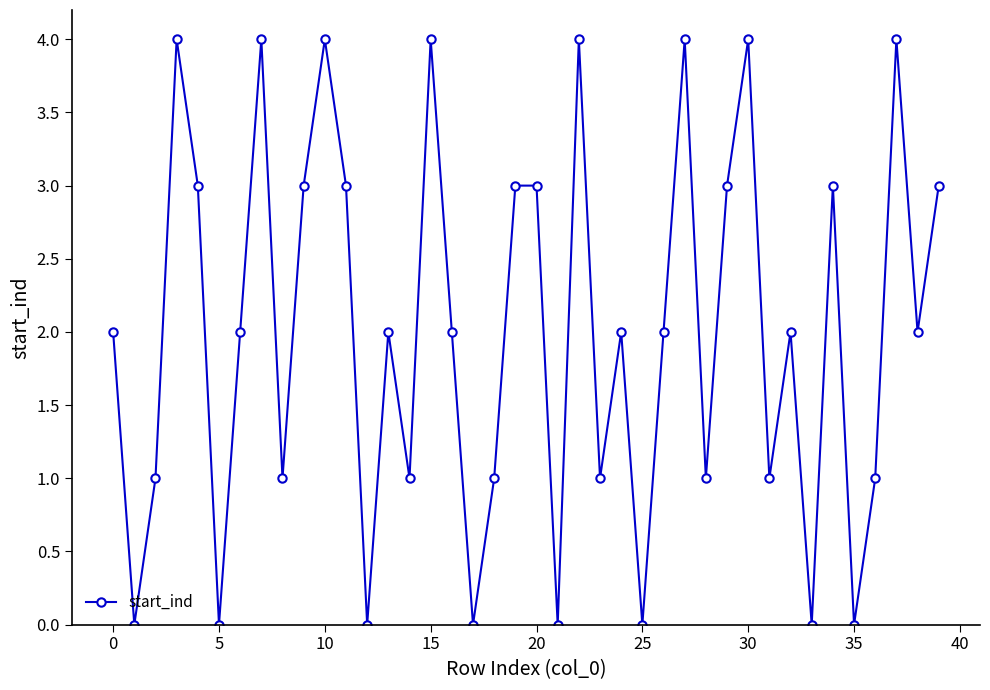

What is the value of the 40th point from the left?

3